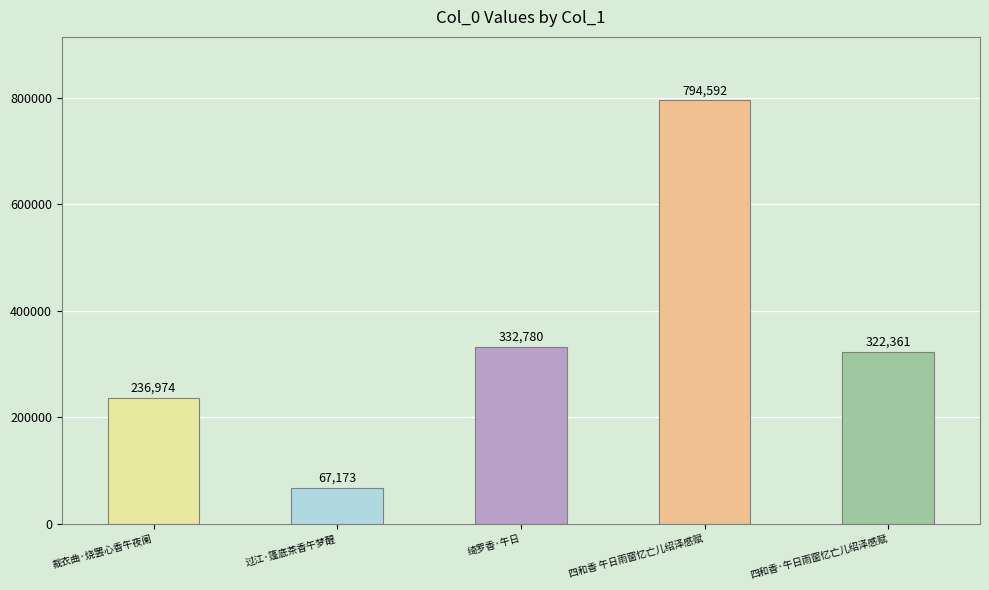

How many data points are less than 322361?

2